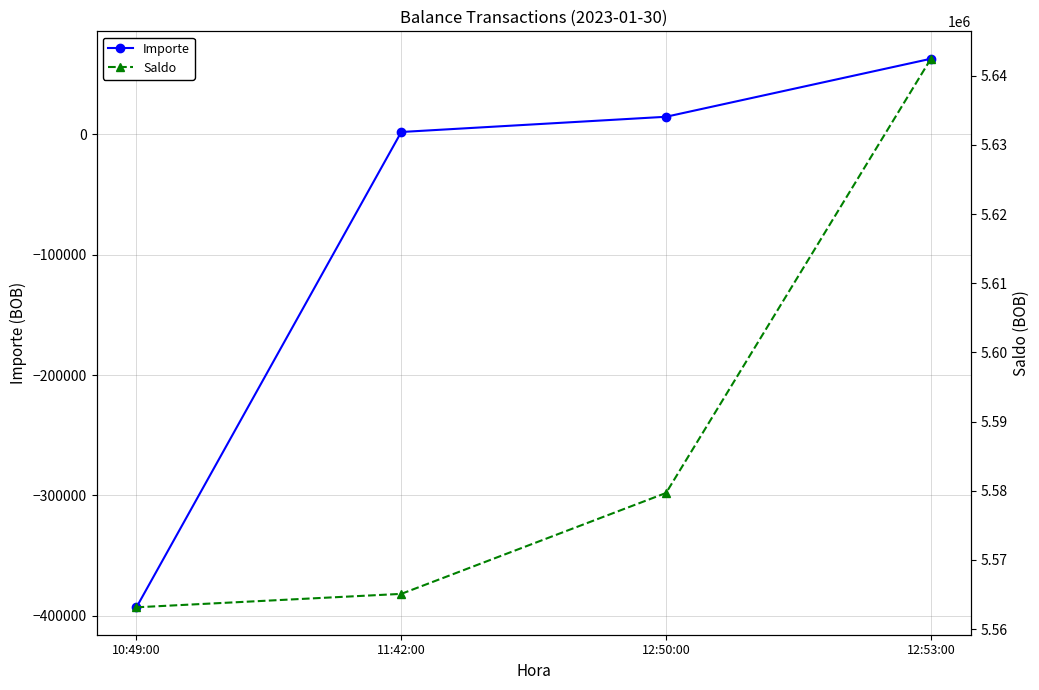

Where is Saldo nearest to the value 5602804?

12:50:00